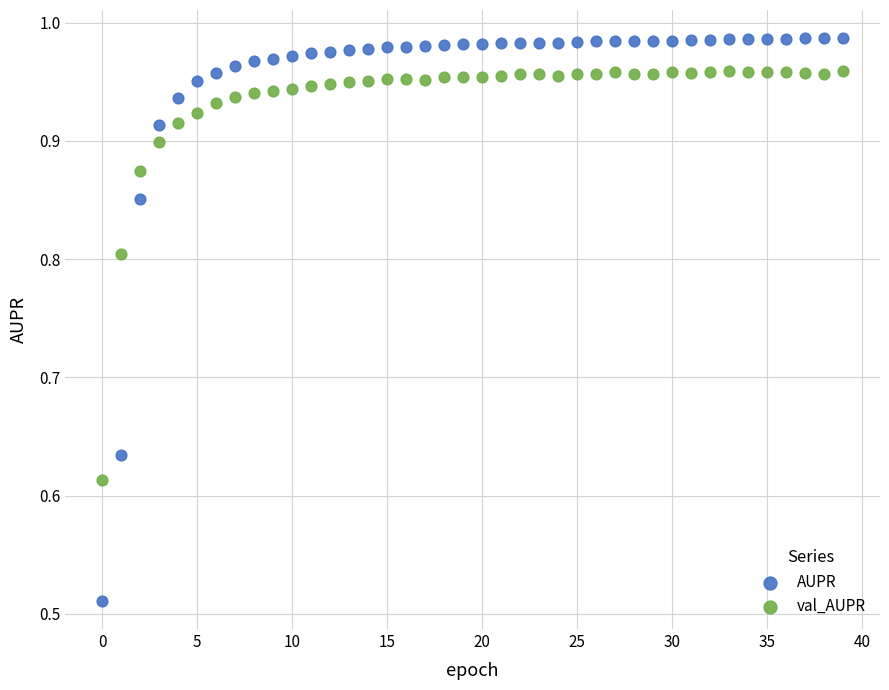

Which series has the widest spread of Y values?

AUPR